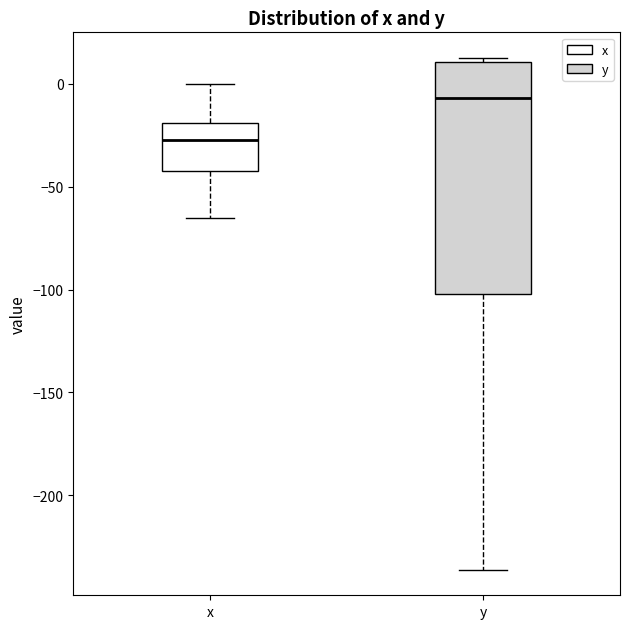

Reading left to right, transcribe this box plot: for each box, give where its median line is, the range the box spans, and where its two whiskers end, as read against the y-axis. The values are not printed on the chart, so give them approximately, as read against the axis.

x: median -25, box -40 to -20, whiskers -65 to 0
y: median -5, box -100 to 10, whiskers -235 to 15